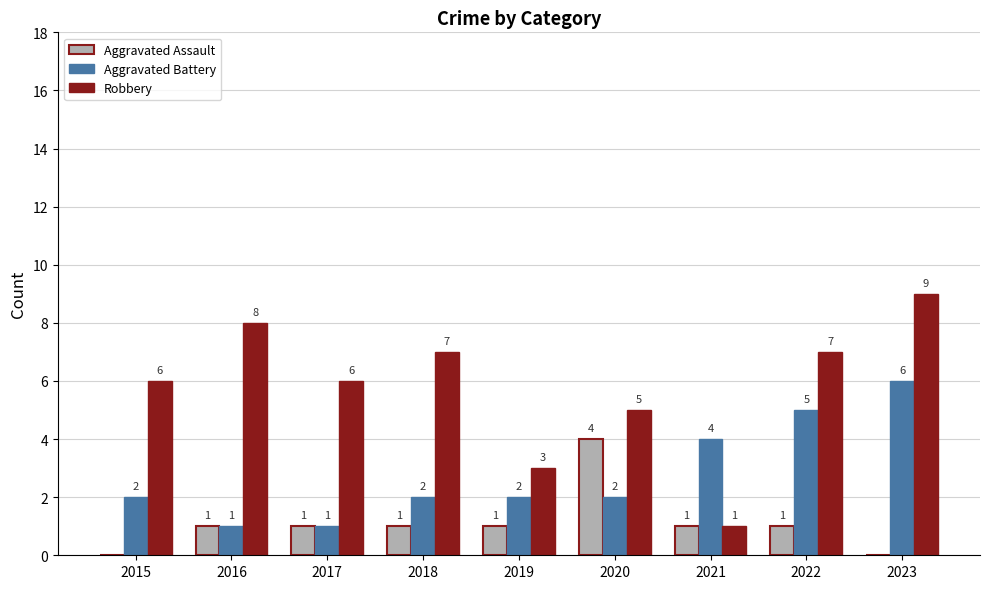

What value does the Aggravated Battery series have at 2021?

4